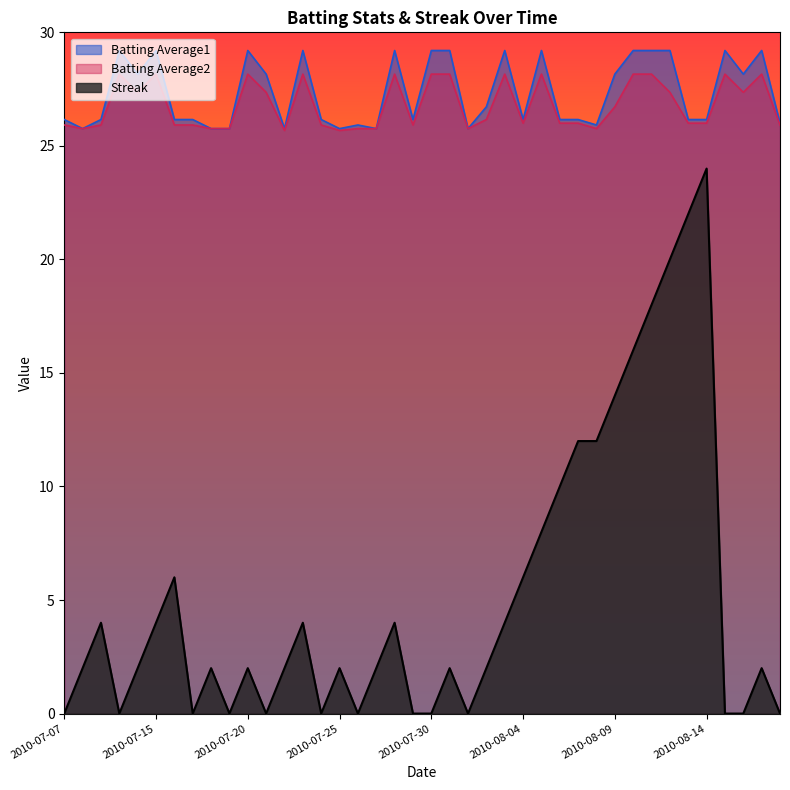

What is the difference between the maximum and minimum values in the Streak series?

24.0